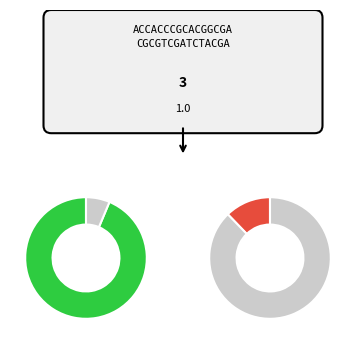

What percentage is the 1 slice, to the nearest percent?

4%